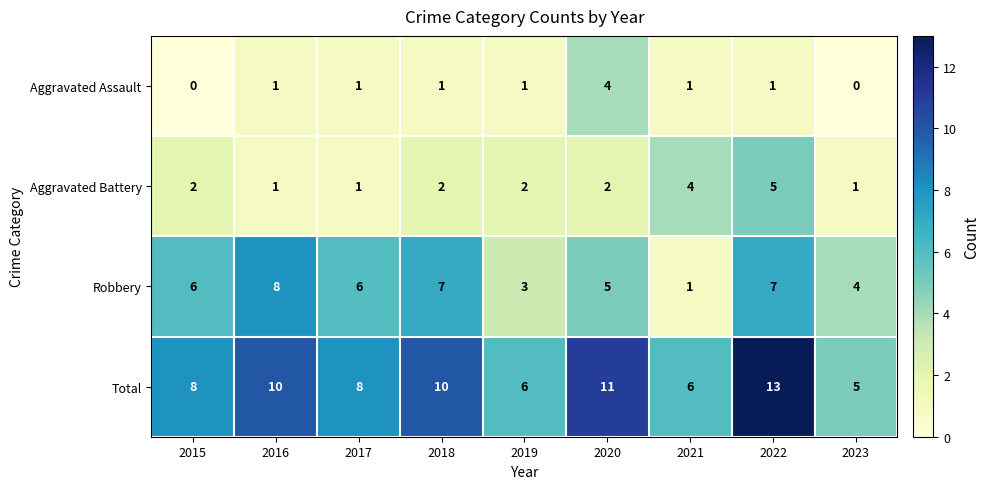

Rank the series at 2015 from highest to lowest value.

Total, Robbery, Aggravated Battery, Aggravated Assault